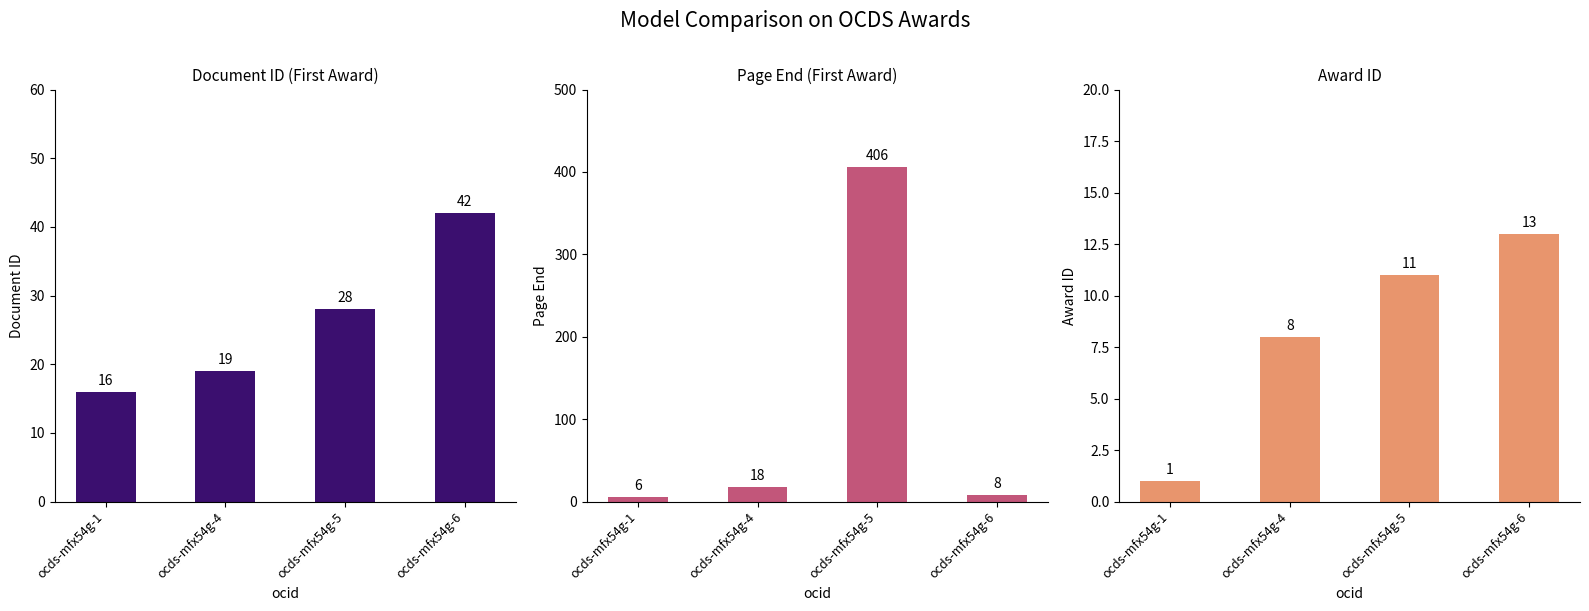

What is the difference between the awards/0/documents/0/pageEnd values at ocds-mfx54g-5 and ocds-mfx54g-6?

398